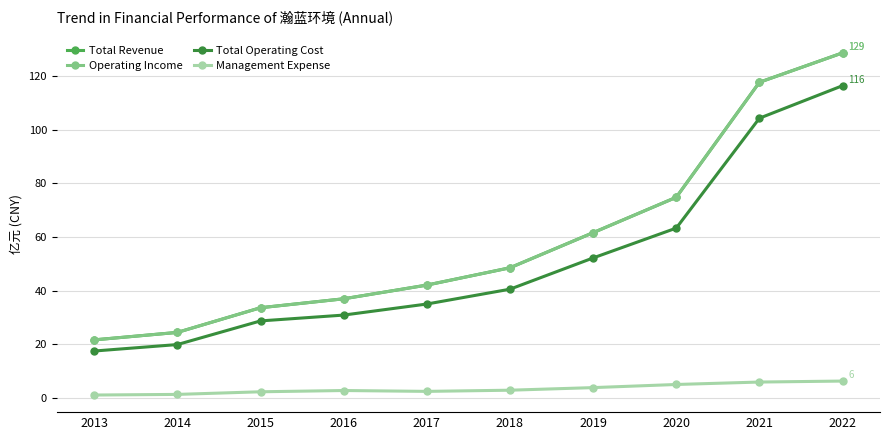

True or false: Total Revenue and Management Expense cross at least once.

False